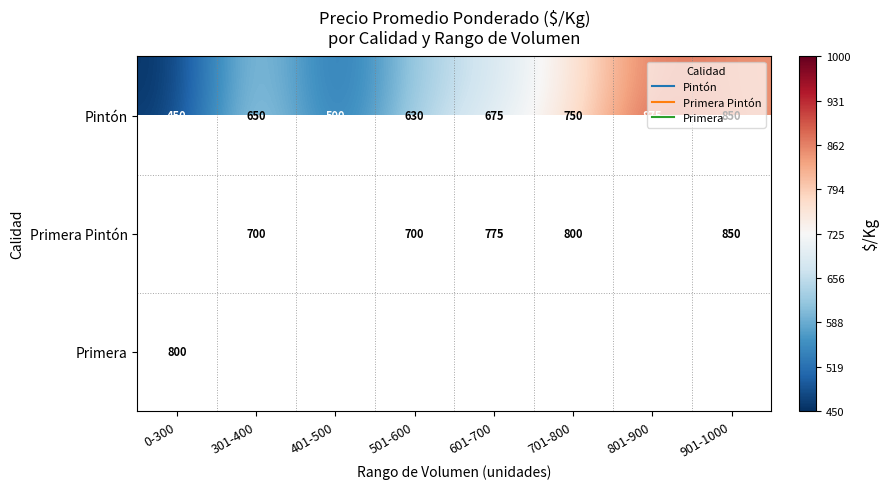

List the series in order of their overall mean, lowest first.

Pintón, Primera Pintón, Primera